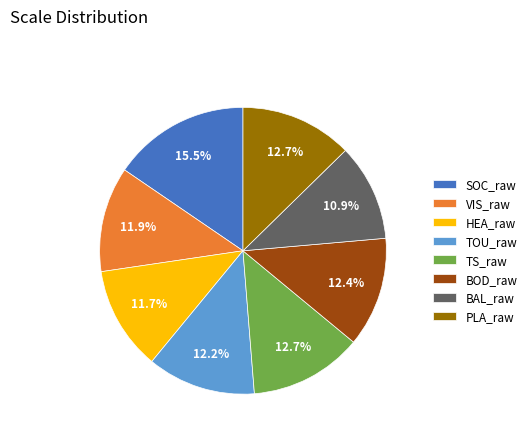

Is there a majority slice in this chart?

No